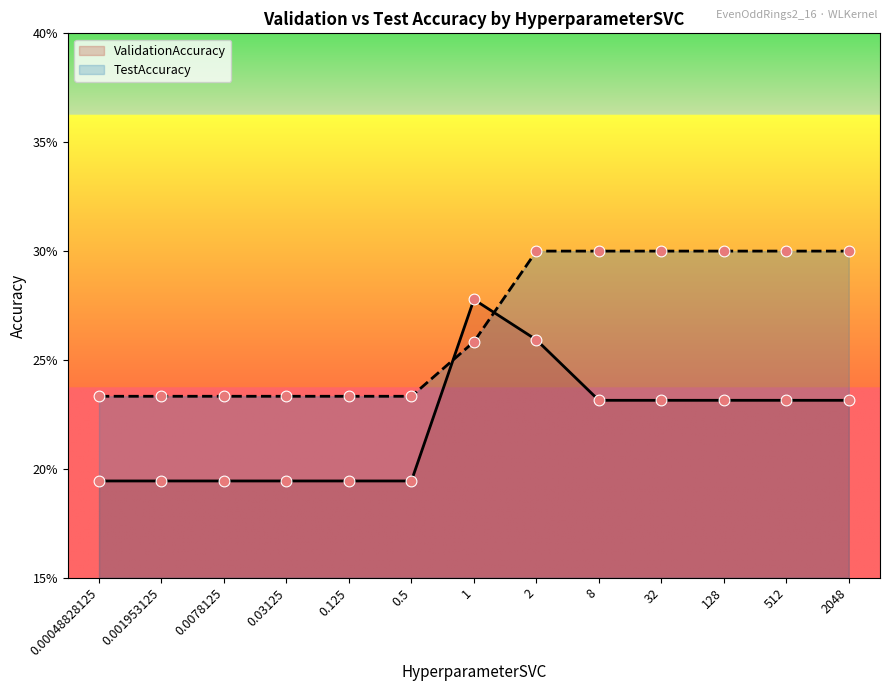

What are all the series names shown in the legend?

ValidationAccuracy, TestAccuracy